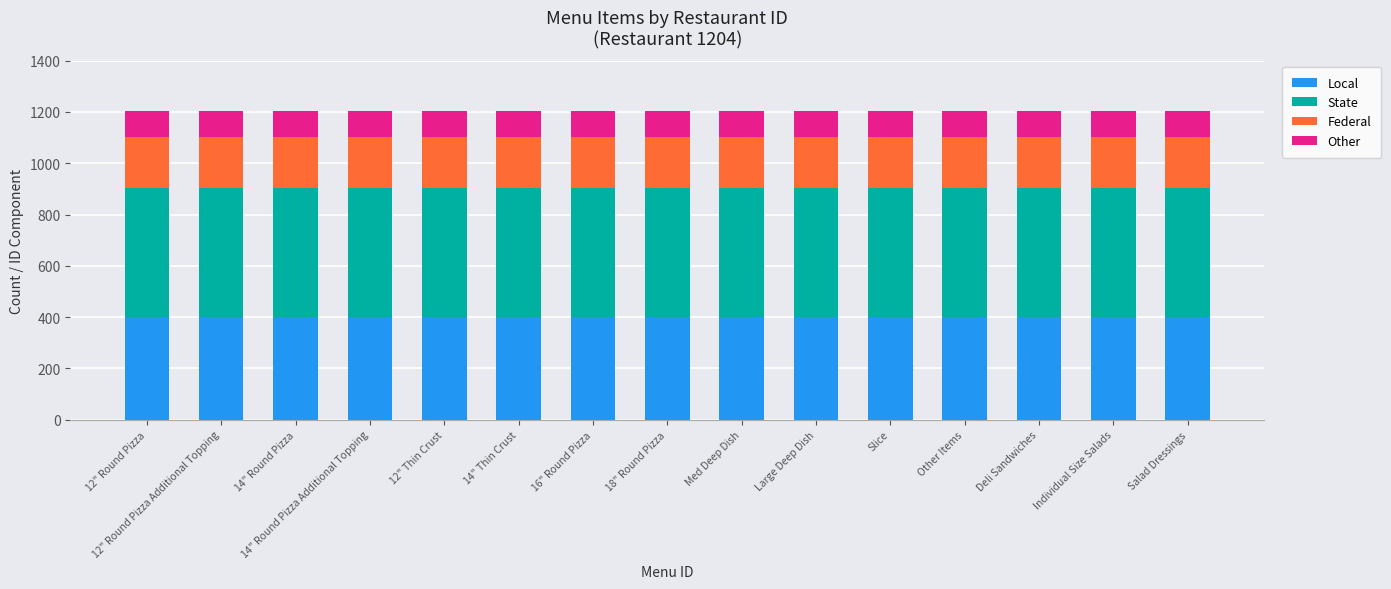

What is the total value across all series at 18" Round Pizza?

1204